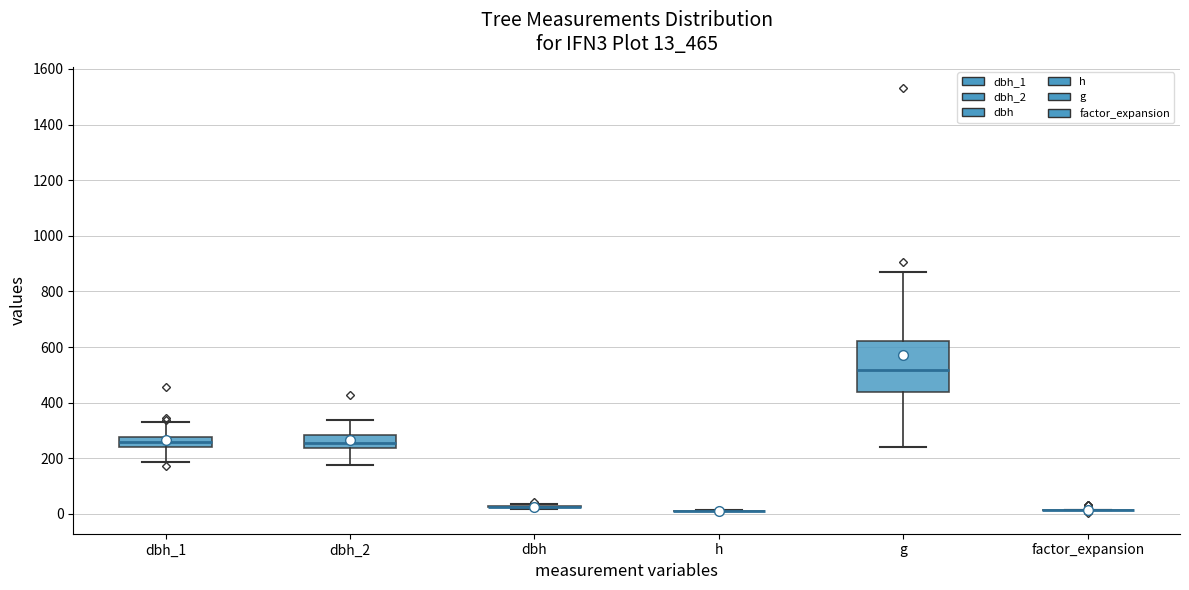

Which box is the tallest, from its lower edge to its upper edge?

g